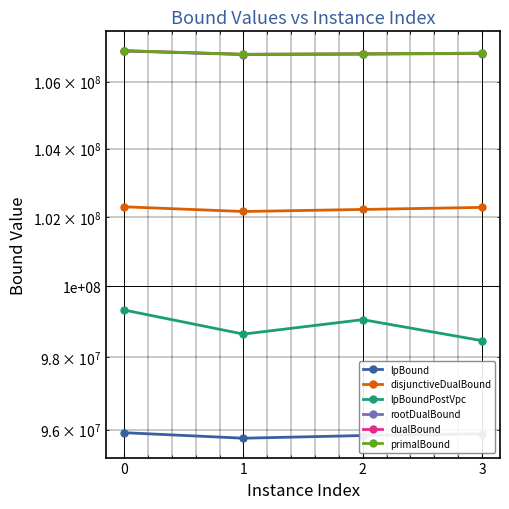

Rank the series by their maximum value, from lowest to highest.

lpBound, lpBoundPostVpc, disjunctiveDualBound, rootDualBound, dualBound, primalBound